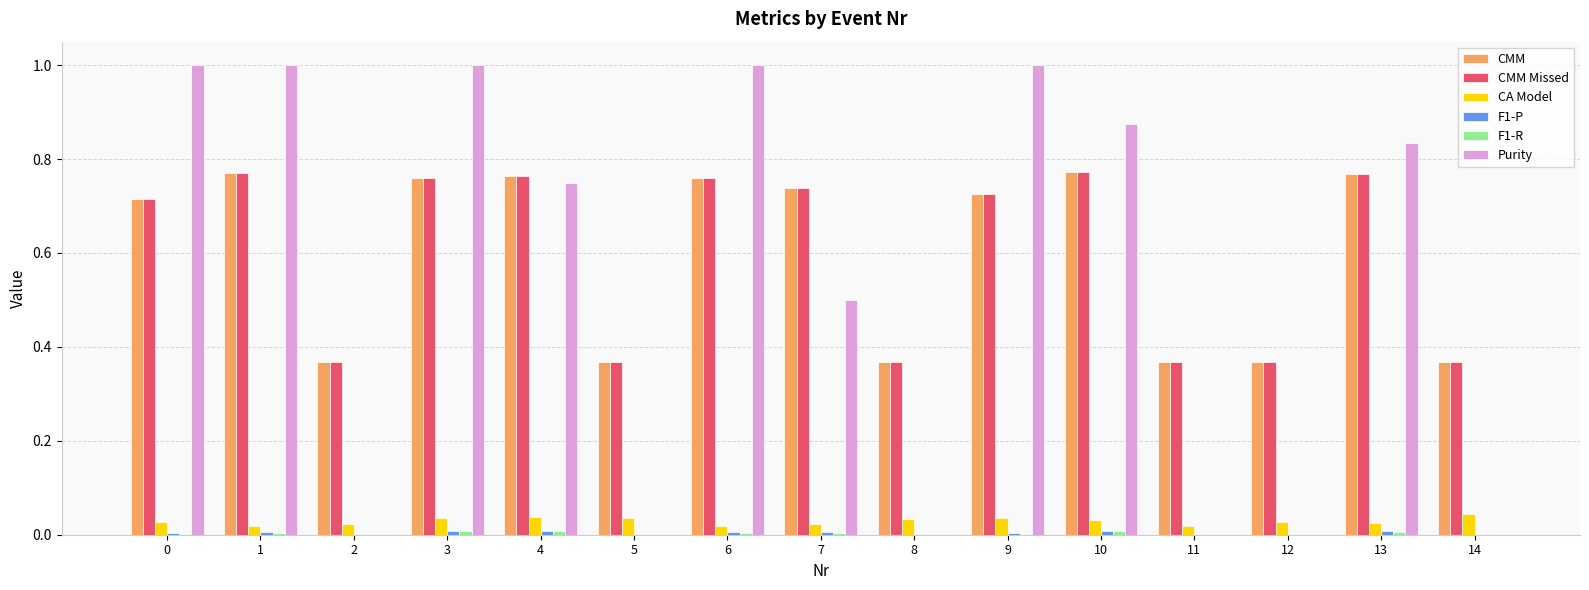

The value of Purity at 8 is -0.7. True or false?

False